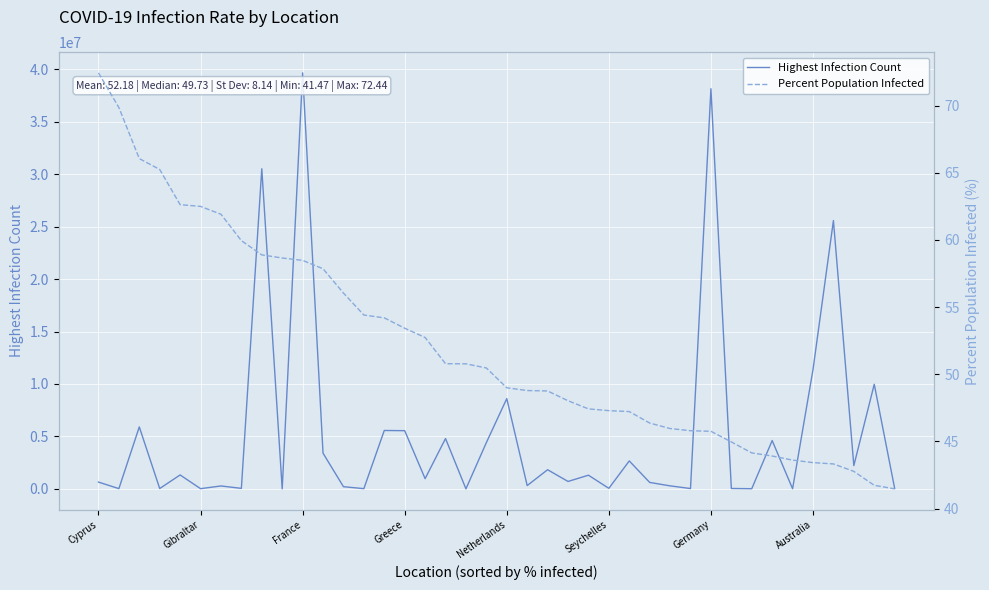

True or false: Percent Population Infected and Highest Infection Count cross at least once.

False